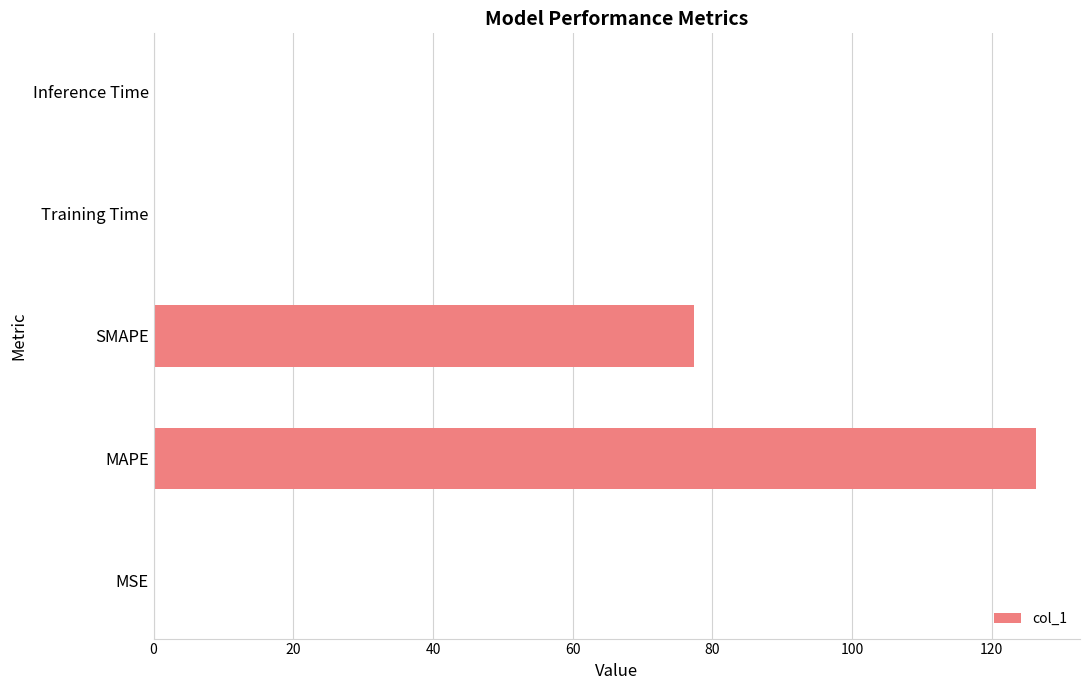

Count the number of data series in this chart.

1